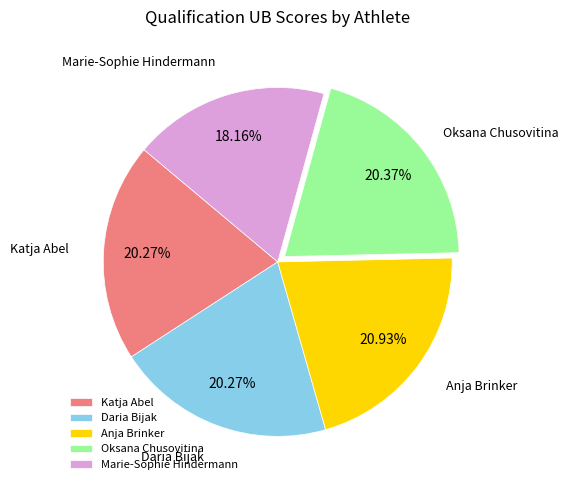

Which slice is the largest?

Anja Brinker